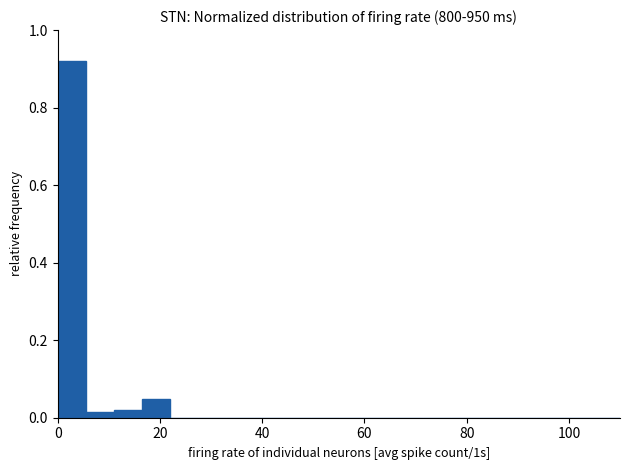

Around what value on the x-axis is the tallest bar? Give the approximate position of its centre, as read against the axis.

2